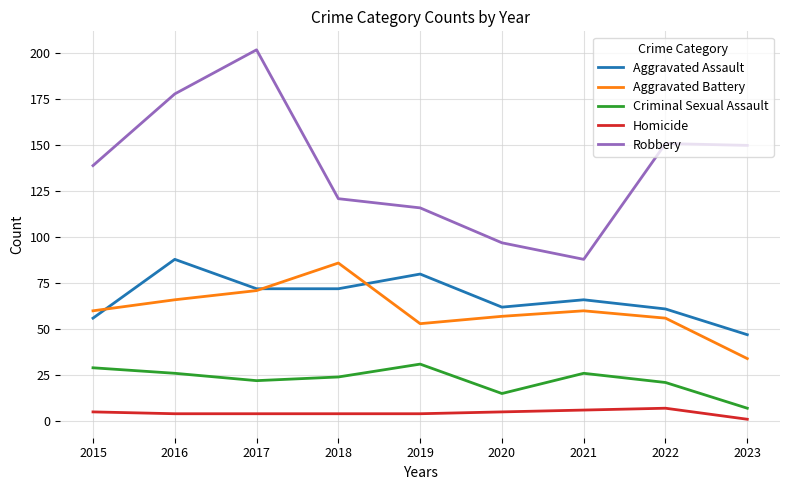

What value does the Aggravated Battery series have at 2016?

66